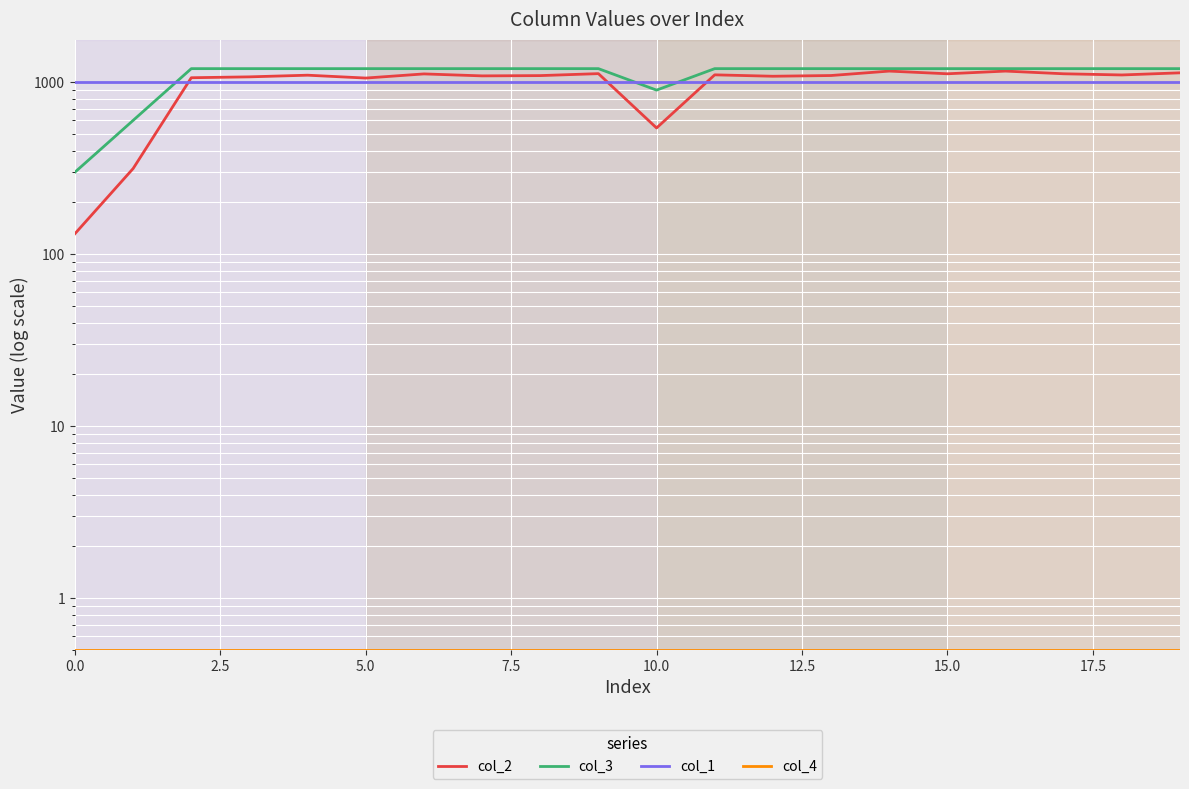

Is this an area chart (filled region under the line)?

No